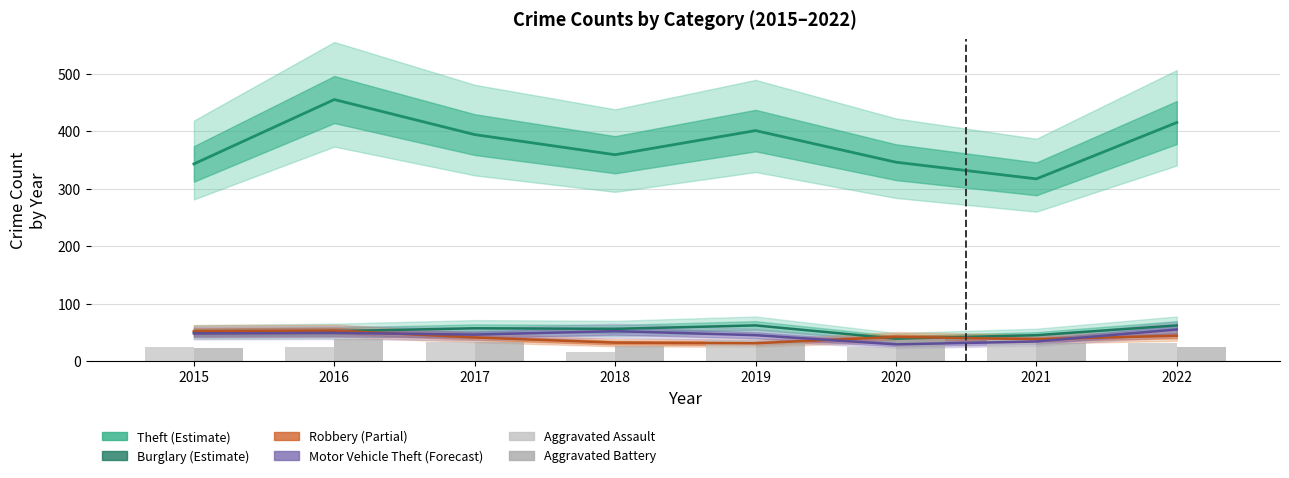

Reading left to right, list all the values displayed in this chart.

Theft: 343	455	394	359	401	346	317	415
Burglary: 50	52	57	56	62	39	45	62
Robbery: 52	53	41	32	31	42	38	44
Motor Vehicle Theft: 48	49	46	52	45	29	34	55
Aggravated Assault: 24	24	34	16	36	25	37	31
Aggravated Battery: 22	38	34	26	35	39	31	24